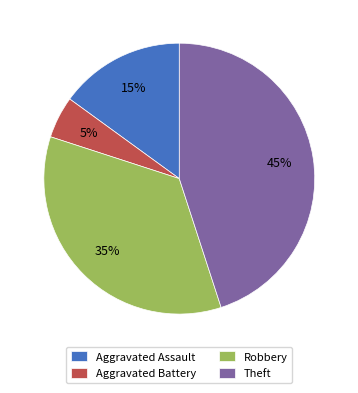

What is the ratio of the value at Aggravated Battery to the value at Robbery?

0.1